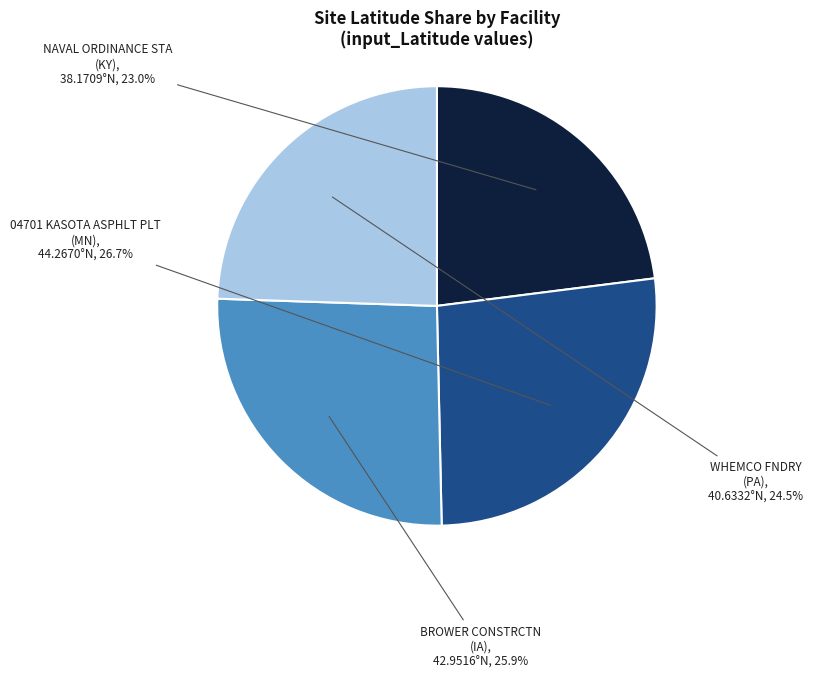

Is there a majority slice in this chart?

No